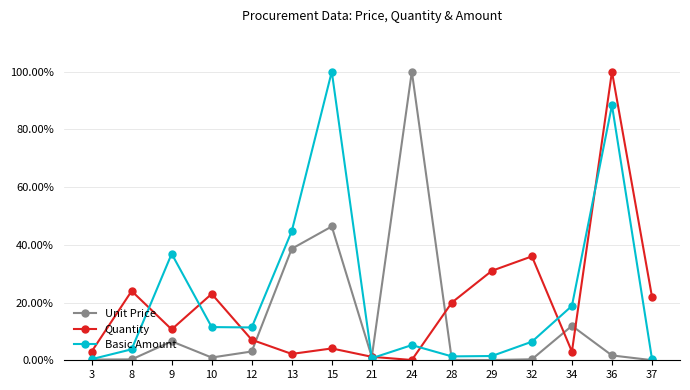

Which series changed the most between 13 and 28?

Basic Amount